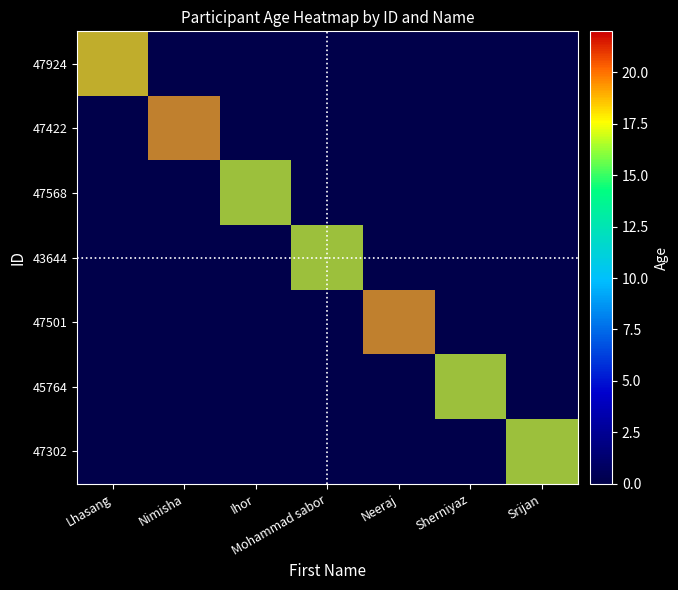

The 45764 series shows 7 at Mohammad sabor. True or false?

False